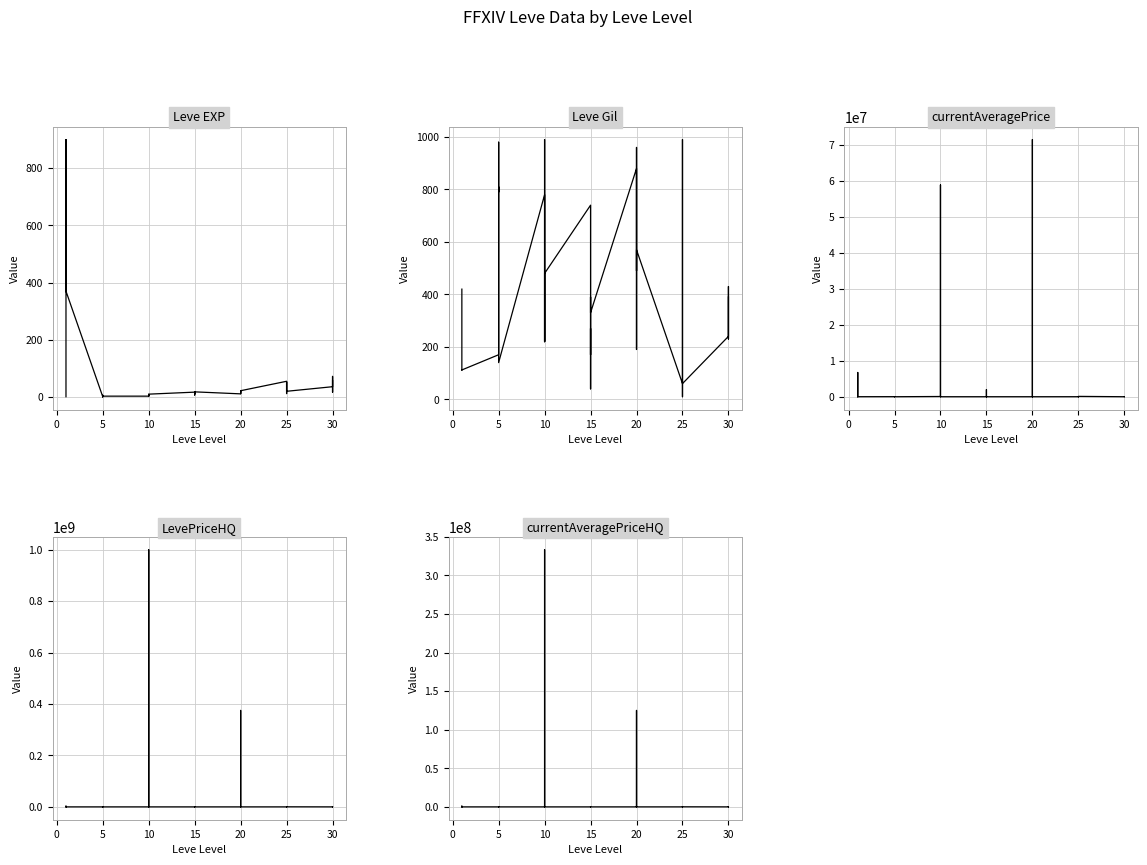

Is this an area chart (filled region under the line)?

No